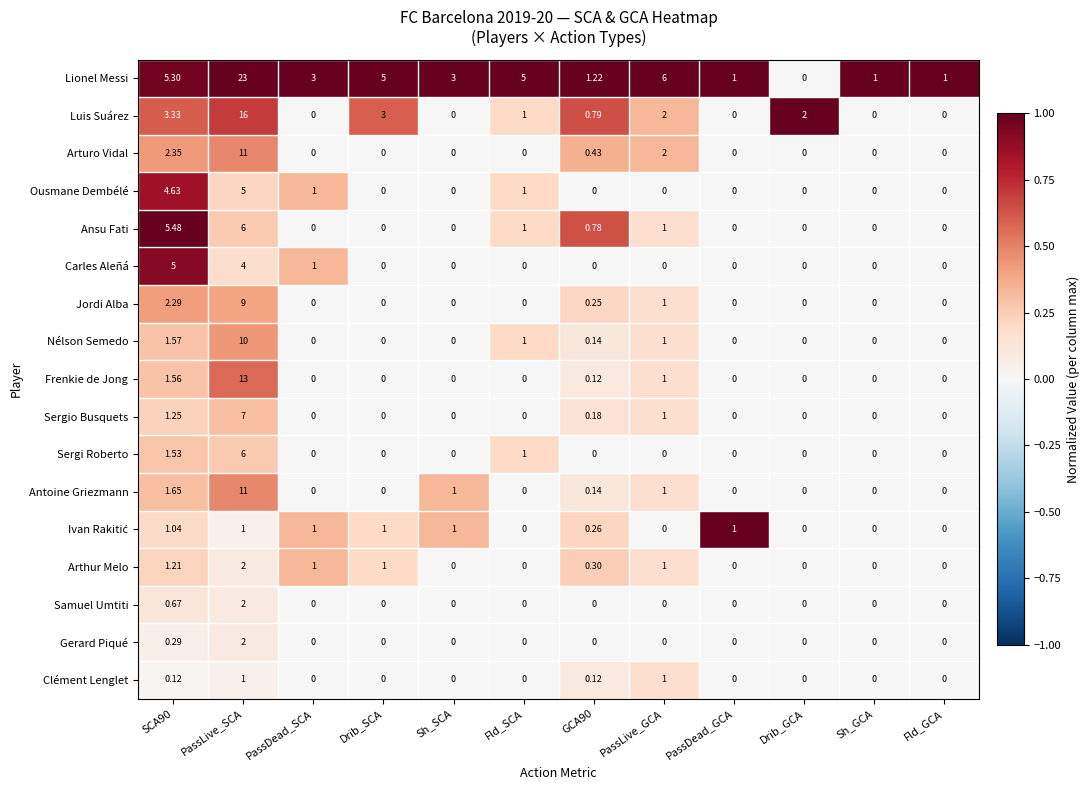

Between Fld_SCA and PassDead_GCA, which series saw the biggest shift?

Lionel Messi